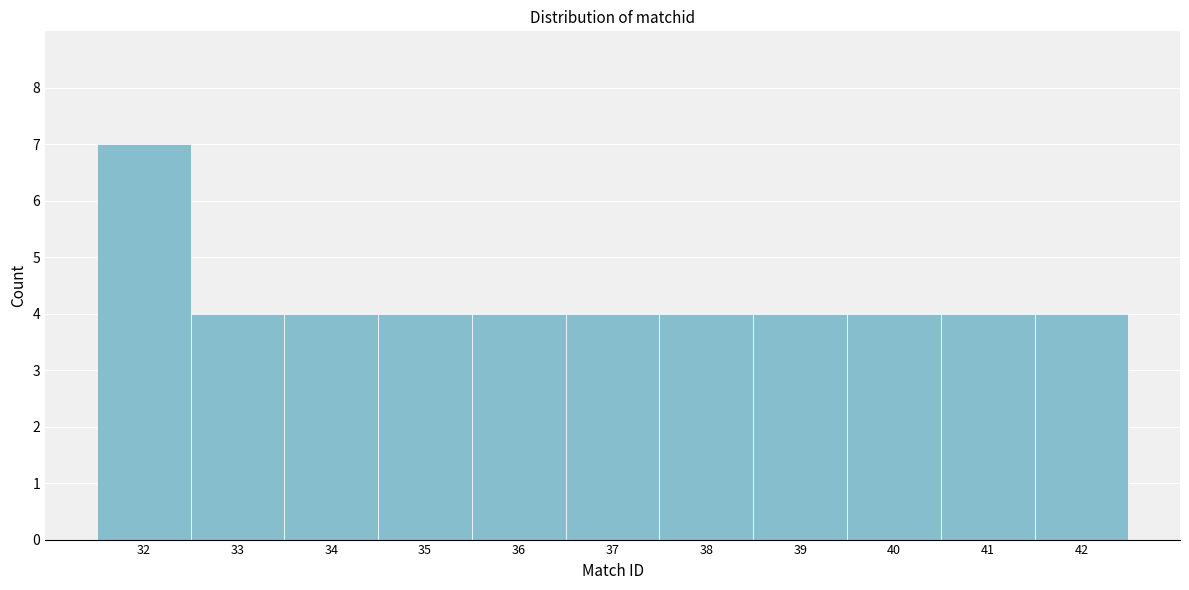

Reading left to right, list every bar in this chart as the range it spans on the x-axis followed by its height. The values are not printed on the chart, so give them approximately, as read against the axis.

31.5 to 32.5: 7
32.5 to 33.5: 4
33.5 to 34.5: 4
34.5 to 35.5: 4
35.5 to 36.5: 4
36.5 to 37.5: 4
37.5 to 38.5: 4
38.5 to 39.5: 4
39.5 to 40.5: 4
40.5 to 41.5: 4
41.5 to 42.5: 4